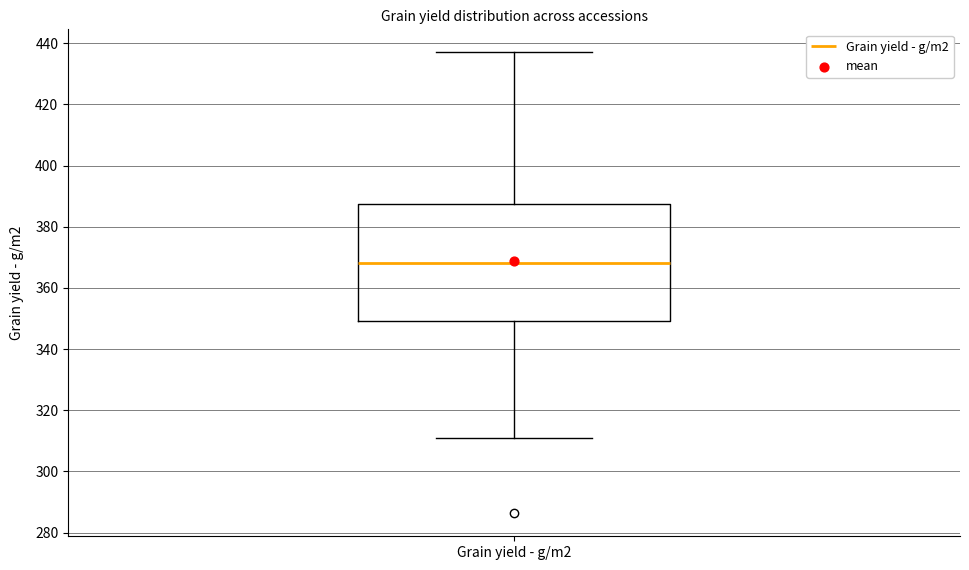

Transcribe this box plot: give where the median line is, the range the box spans, and where the two whiskers end, as read against the y-axis. The values are not printed on the chart, so give them approximately, as read against the axis.

median 368, box 350 to 388, whiskers 310 to 438